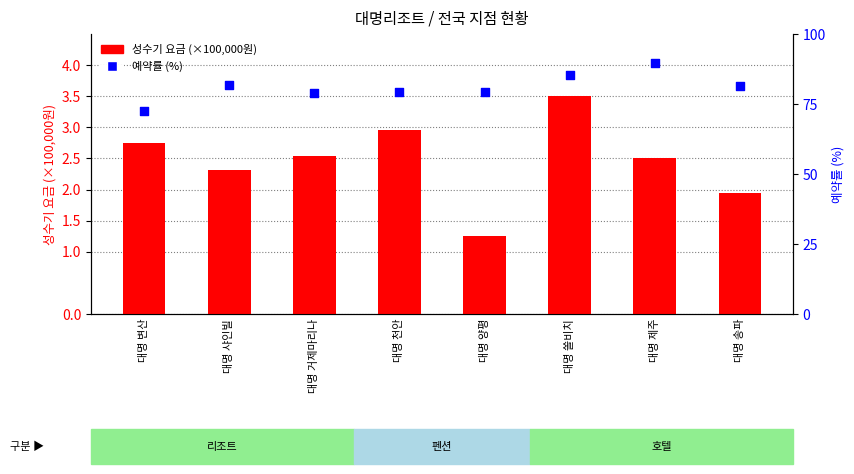

At which category is the sum across all series the highest?

대명 제주